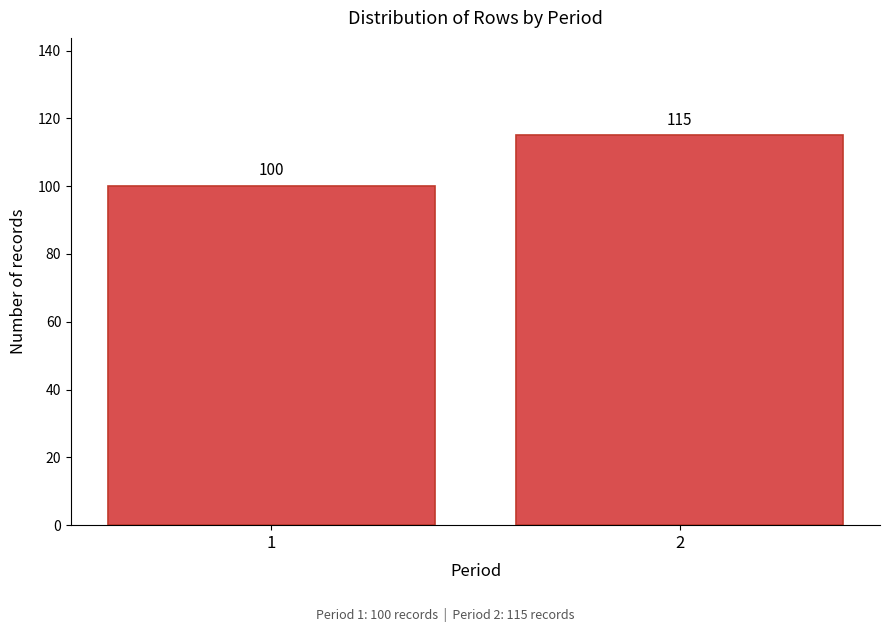

Reading left to right, list all the values displayed in this chart.

1=100	2=115